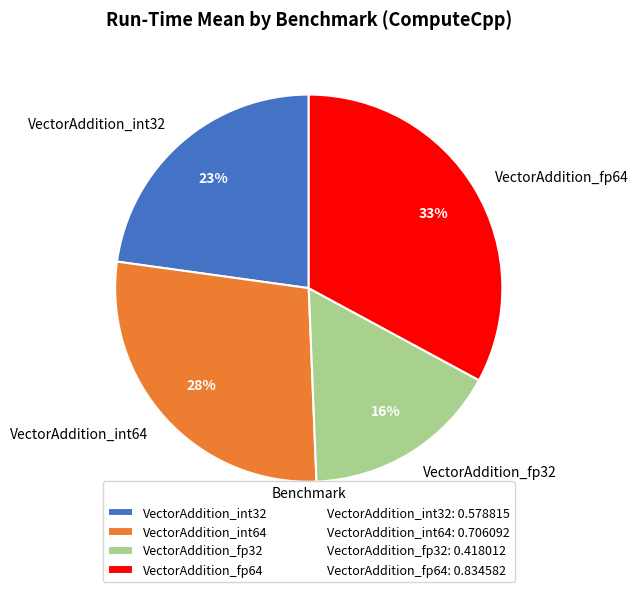

How many segments does this pie chart have?

4